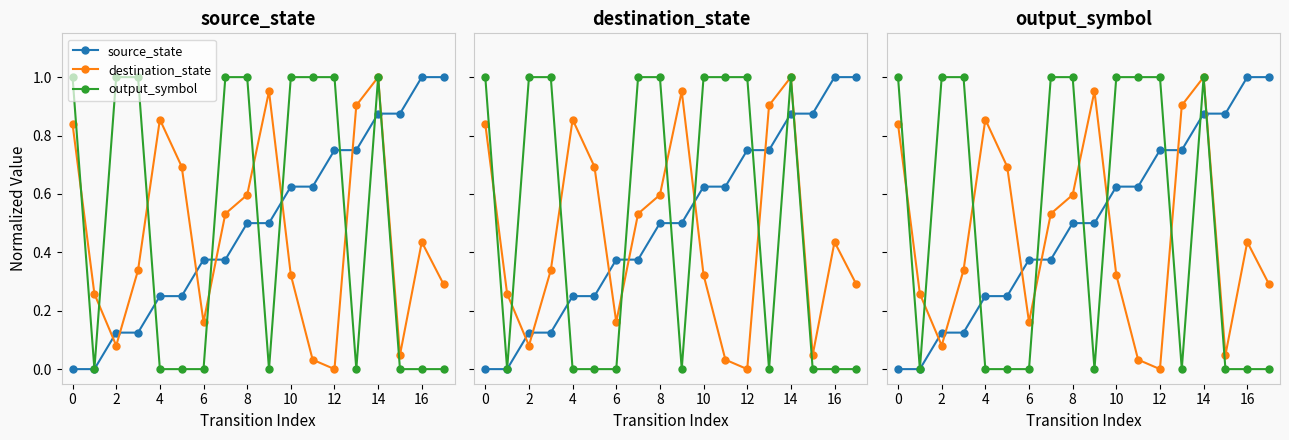

Is it true that destination_state equals 1.0 at 8?

False